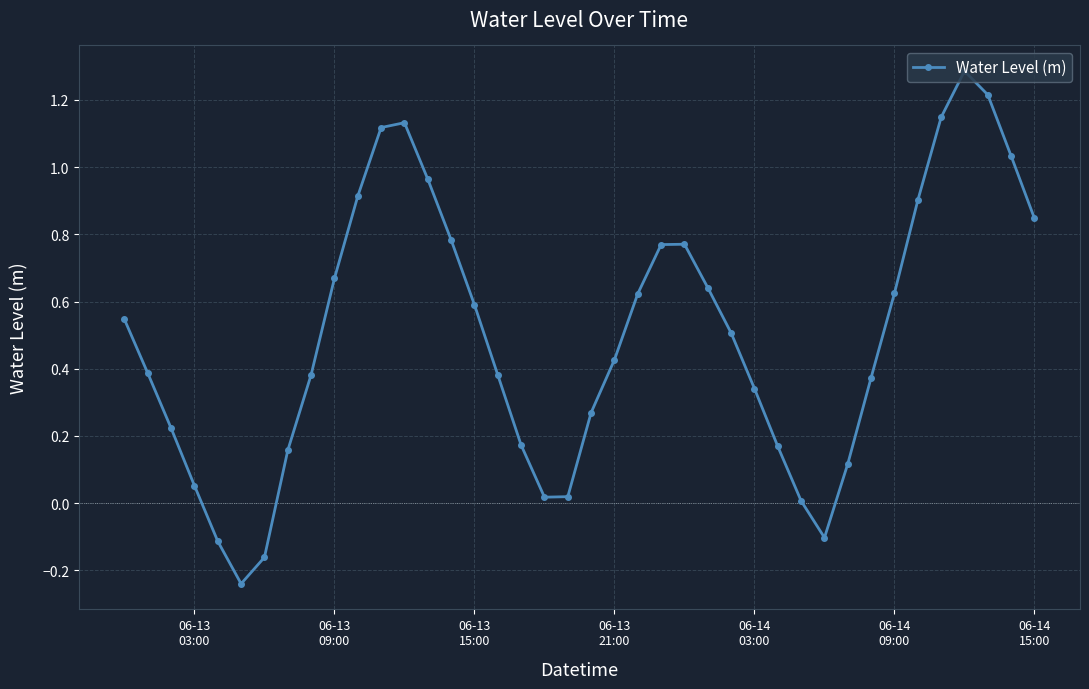

True or false: there are more than 1 points higher than both neighbors.

True